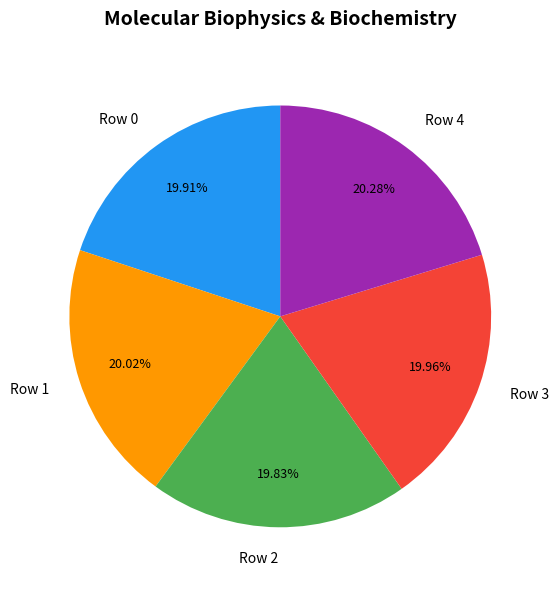

Combined, do Row 0 and Row 3 account for over 50%?

No